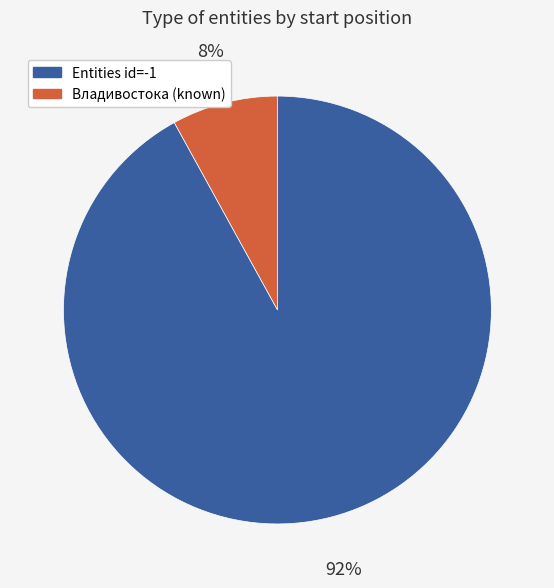

Does any single category account for the majority?

Yes